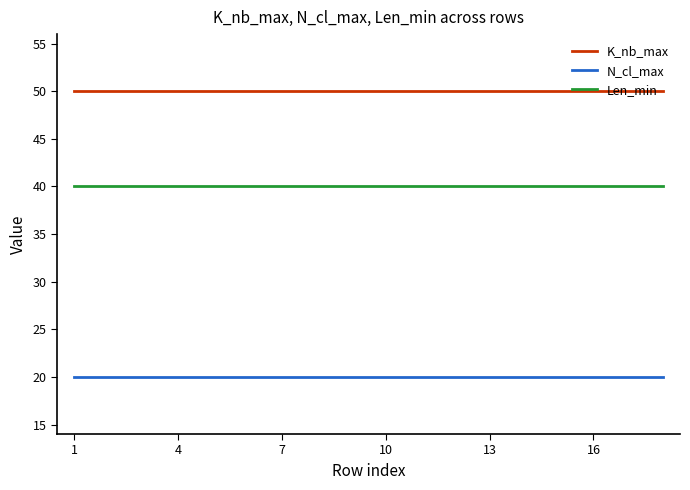

List the series in order of their peak value, highest first.

K_nb_max, Len_min, N_cl_max